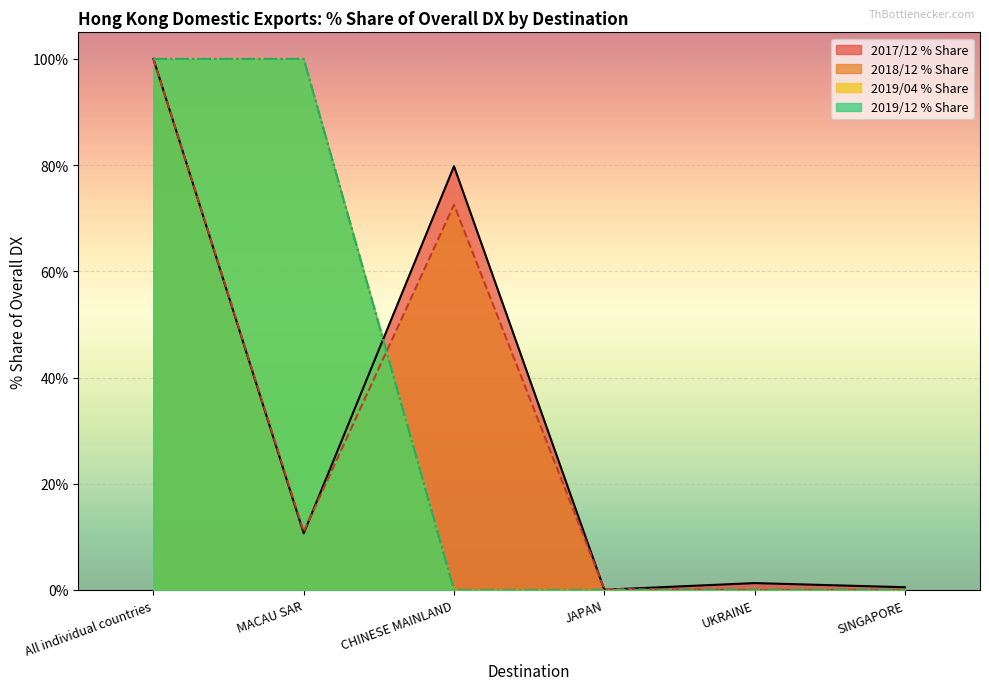

What is the average value of the 201912_pct_share series?

33.3